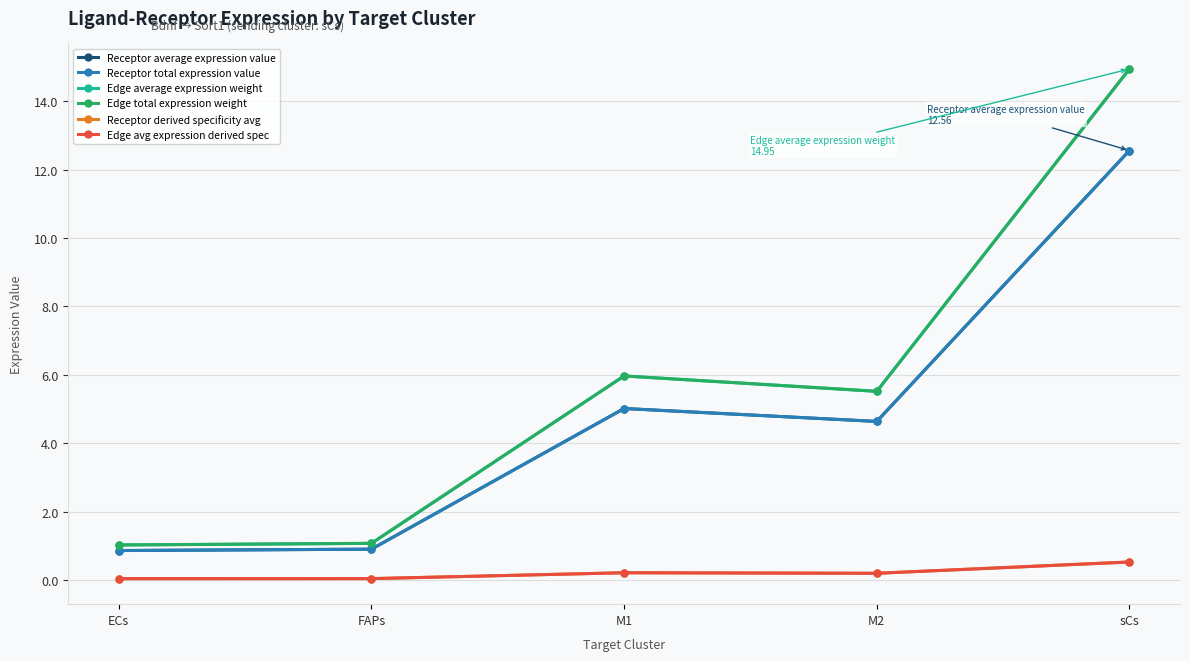

Is this an area chart (filled region under the line)?

No